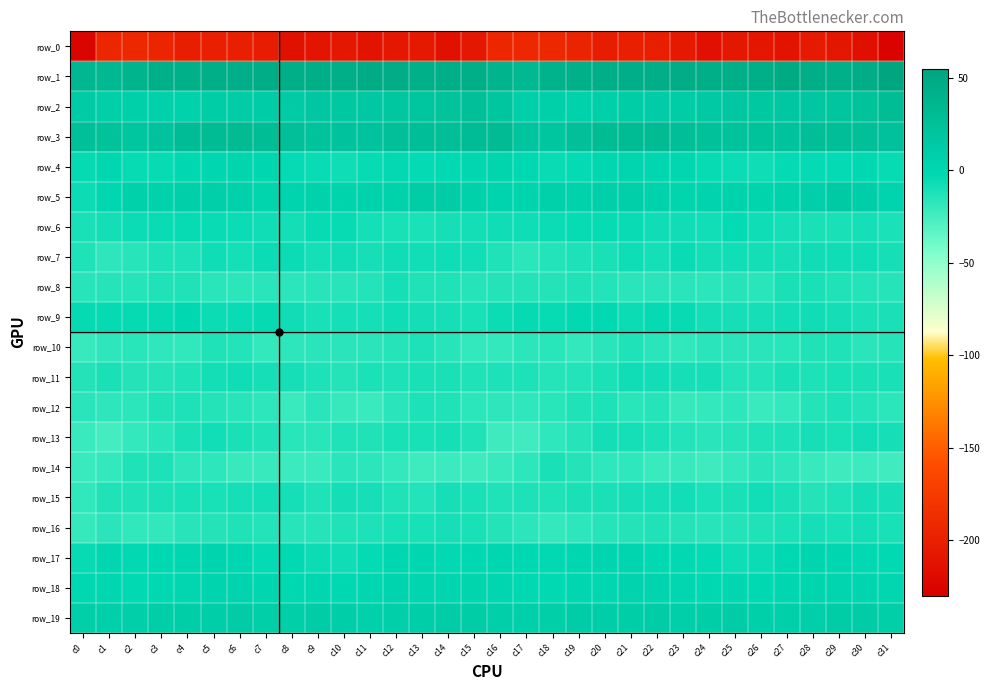

Which has a higher value, c8 or c12?

c12